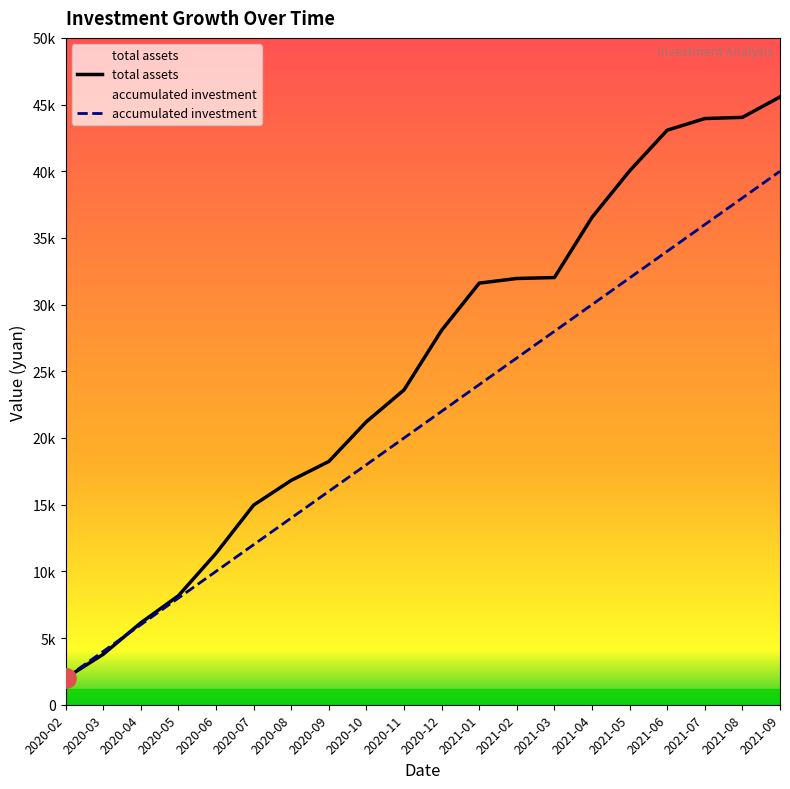

At 2020-02, list the series in order from smallest to largest.

total assets, accumulated investment